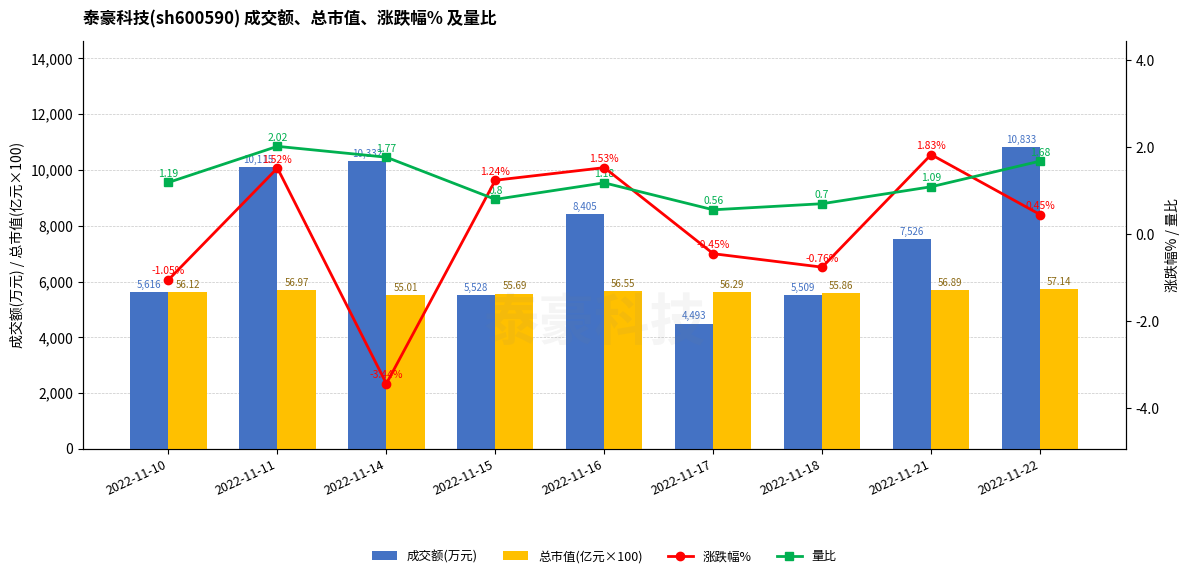

Is the value of 总市值(亿元×100) at 2022-11-21 greater than the value of 成交额(万元) at 2022-11-22?

No